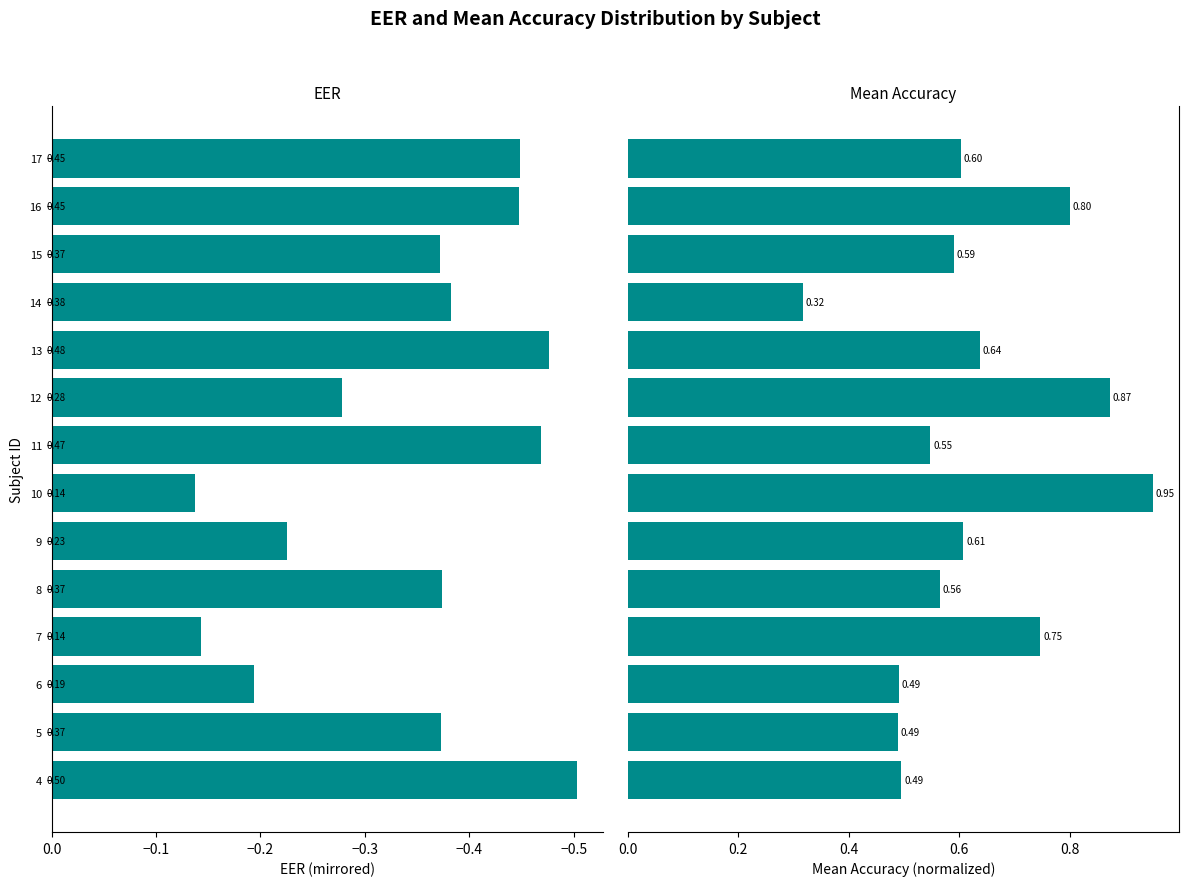

Which series has the largest total across all categories?

Mean Accuracy (norm)